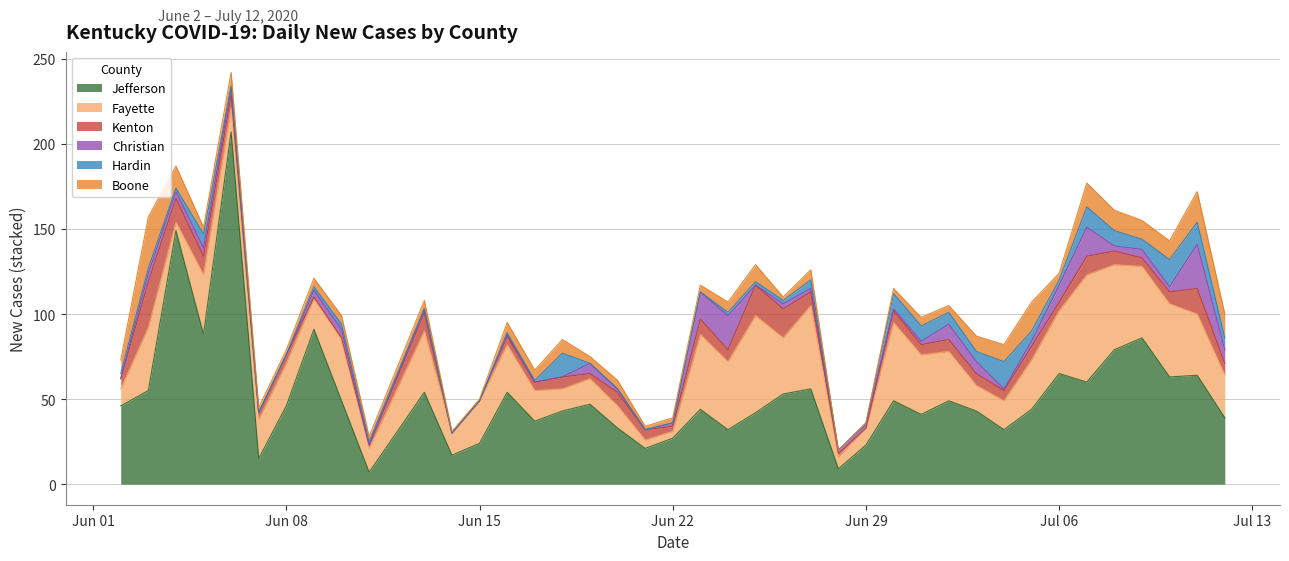

At which category is the sum across all series the highest?

06/06/2020